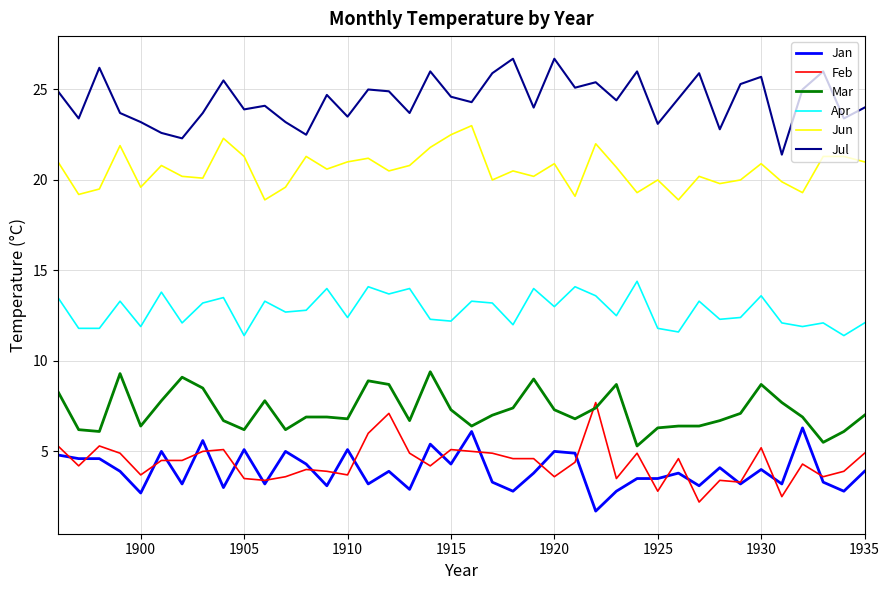

How many lines are shown in the chart?

6